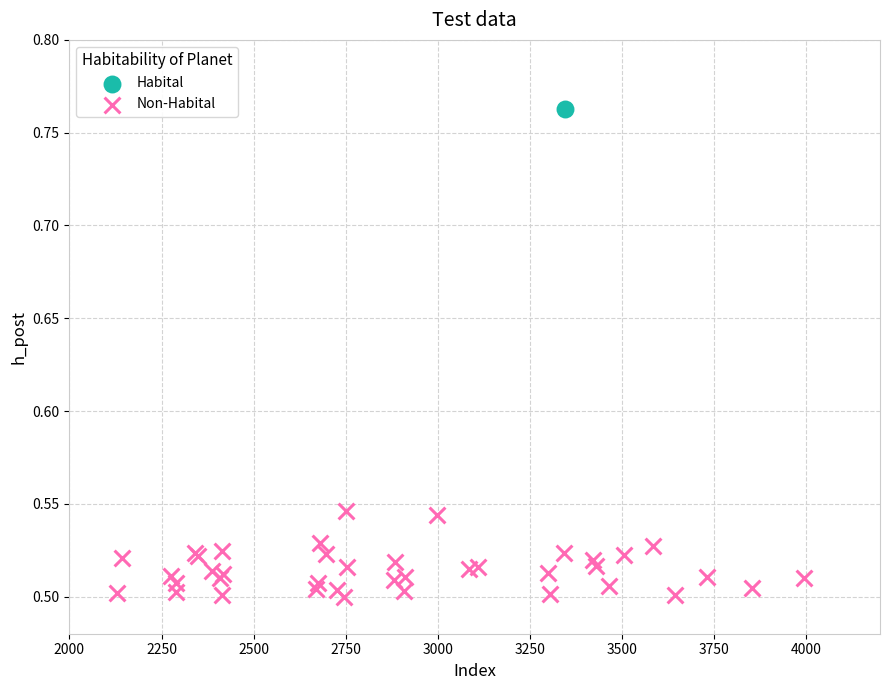

What are all the series names shown in the legend?

Habital, Non-Habital